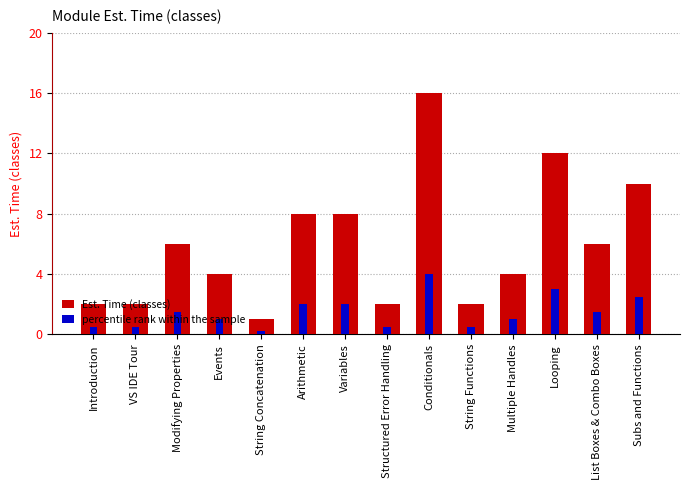

What is the average value of the Est. Time (classes) series?

5.9